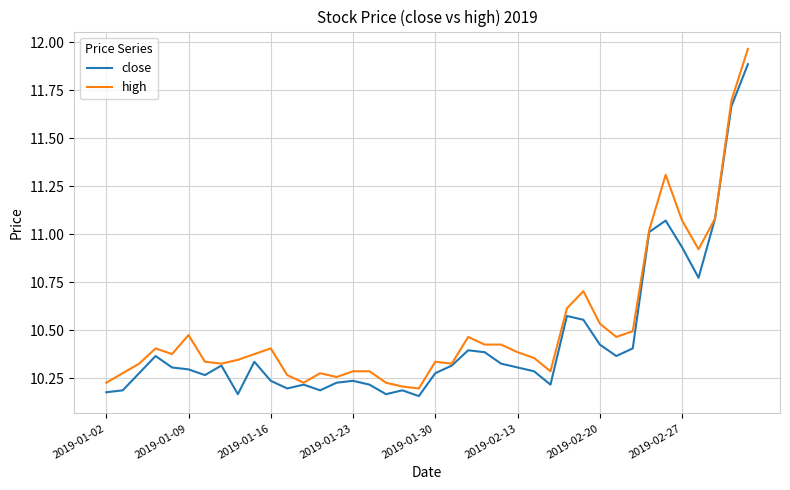

What is the difference between the maximum and second lowest values in the close series?

1.7